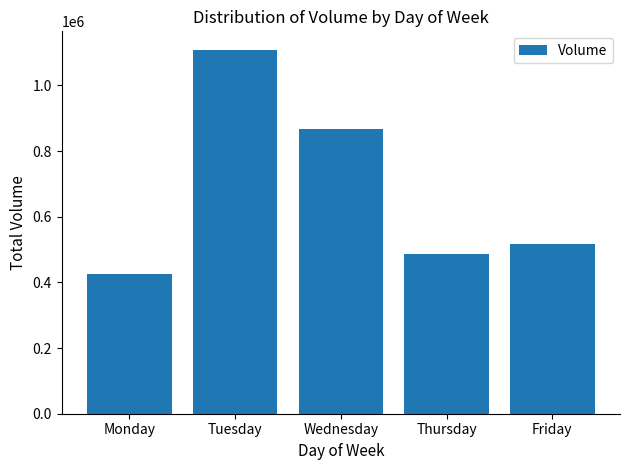

How many data points are less than 517572?

2